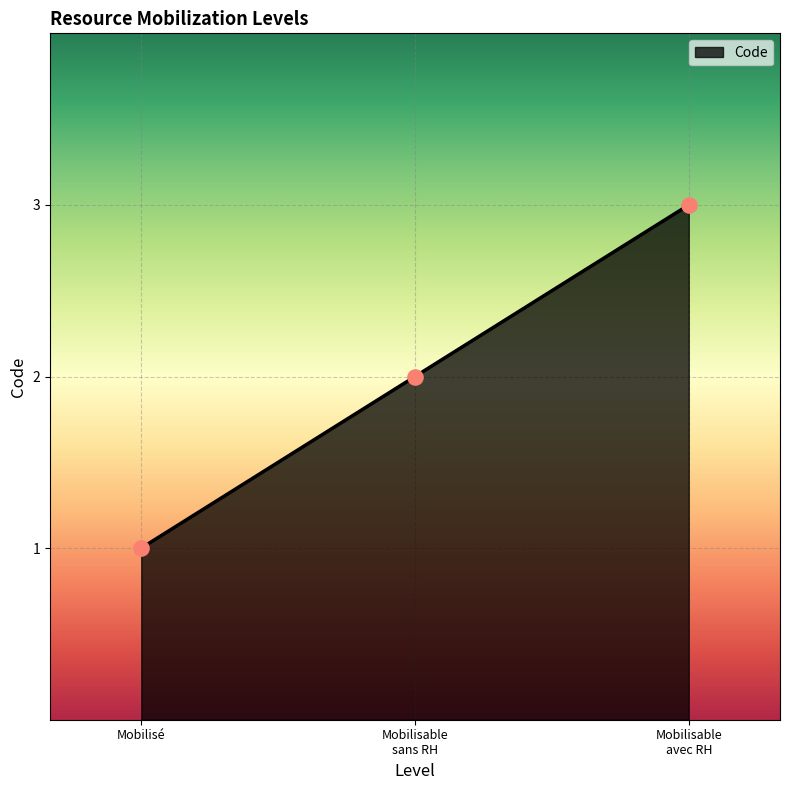

True or false: the data shows 1 at Mobilisé.

True